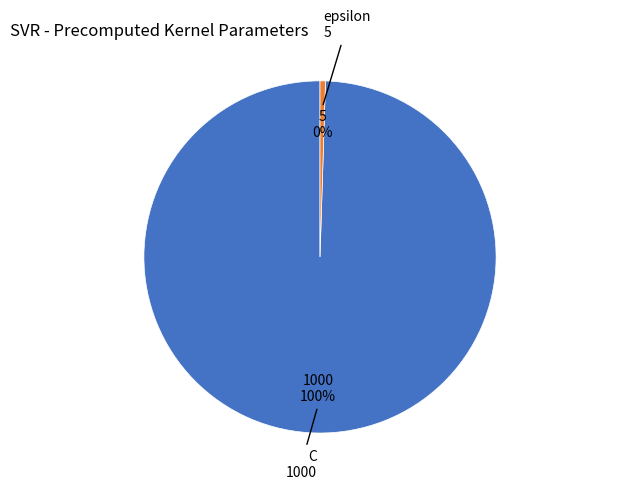

What is the majority slice?

C